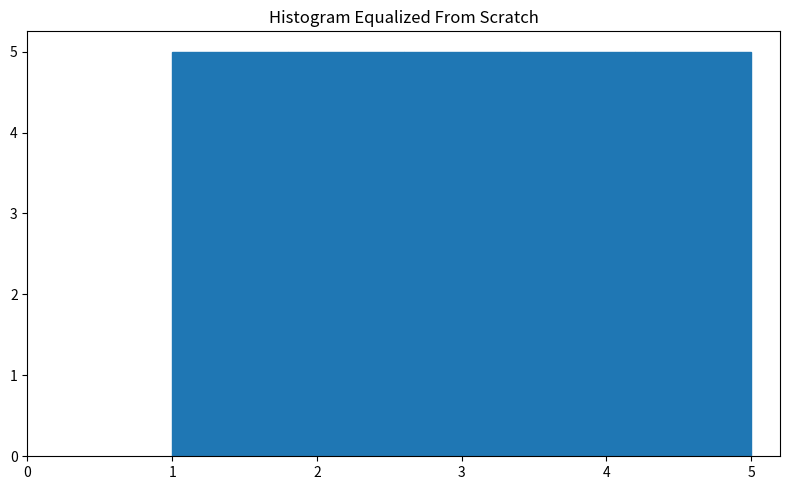

What is the height of the bar covering 4.2 to 5.0 on the x-axis? The values are not printed on the chart, so give them approximately, as read against the axis.

5